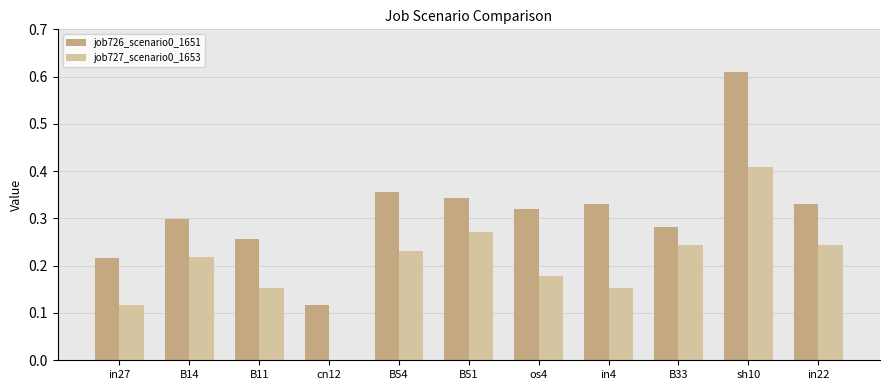

Which series has the widest spread of values?

job726_scenario0_1651